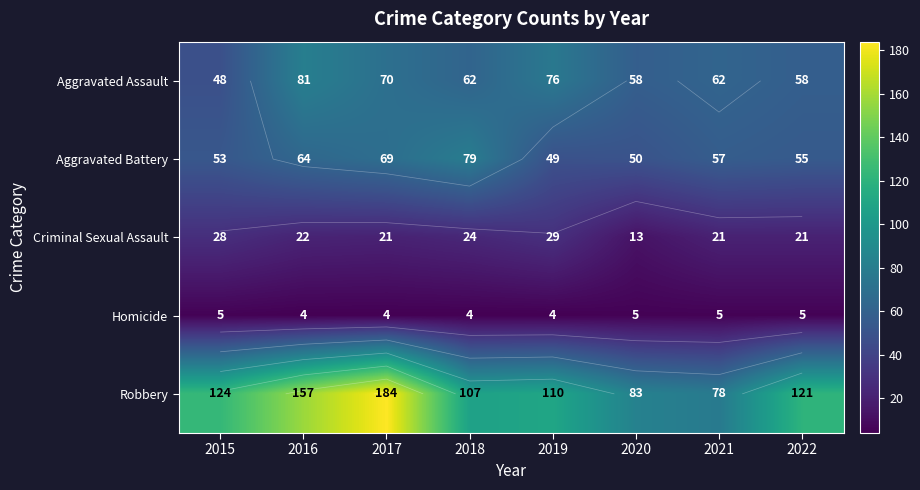

Rank the series by their maximum value, from highest to lowest.

Robbery, Aggravated Assault, Aggravated Battery, Criminal Sexual Assault, Homicide